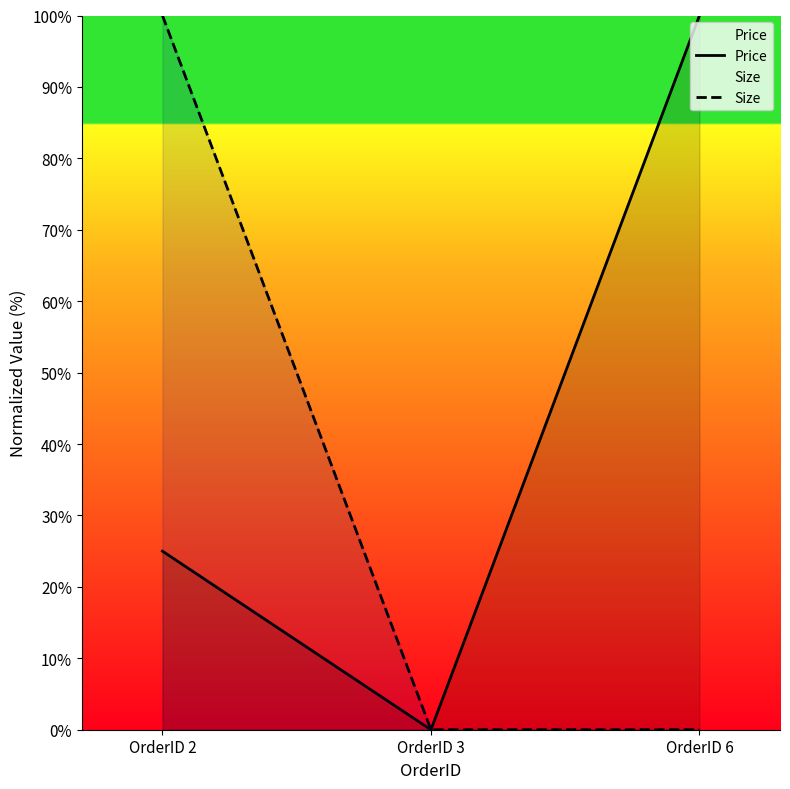

Which series has the largest total across all categories?

Price